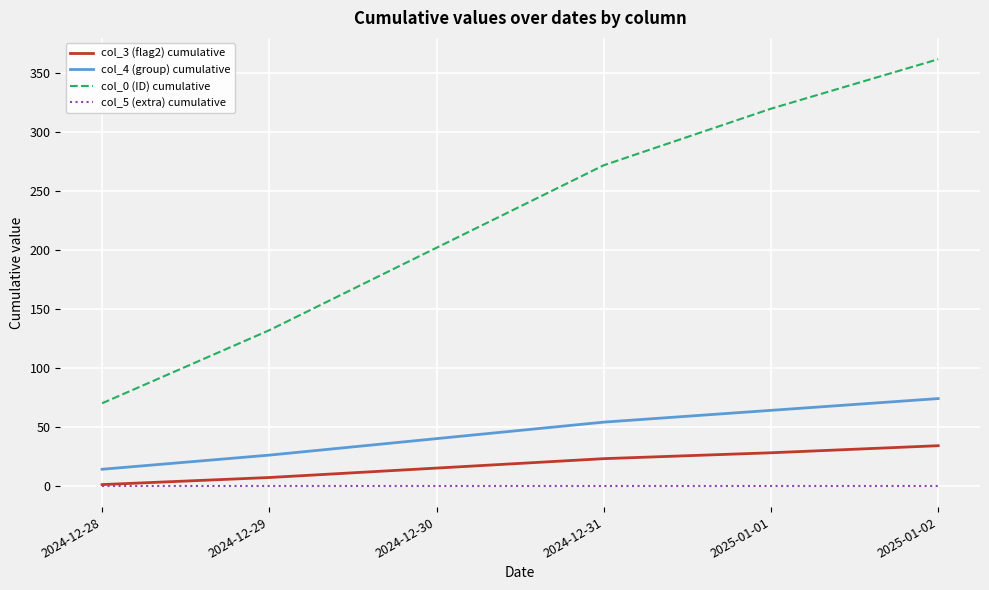

Does the chart have visible grid lines?

Yes